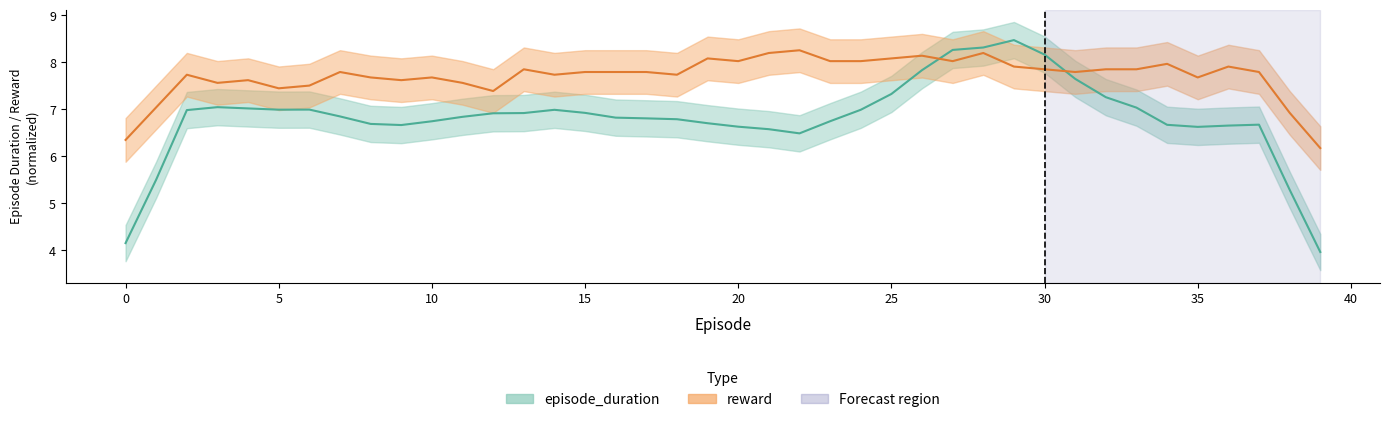

What is the difference between the highest and lowest values at 11?

0.7